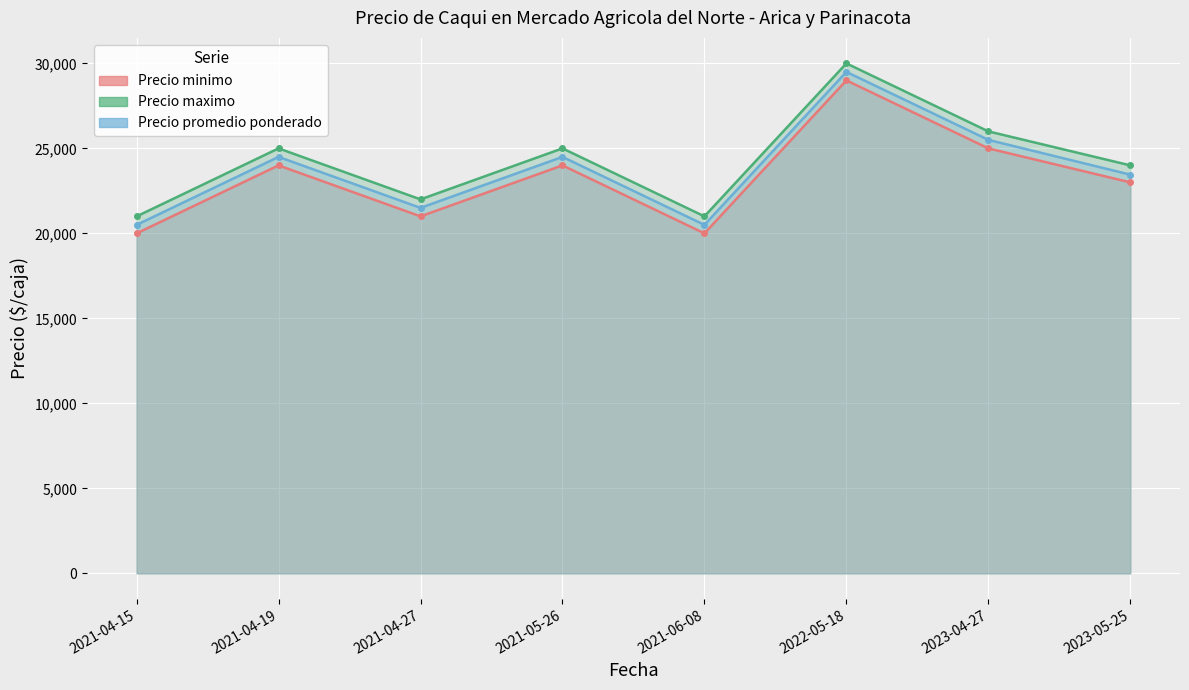

What is the label of the 8th point from the left?

2023-05-25